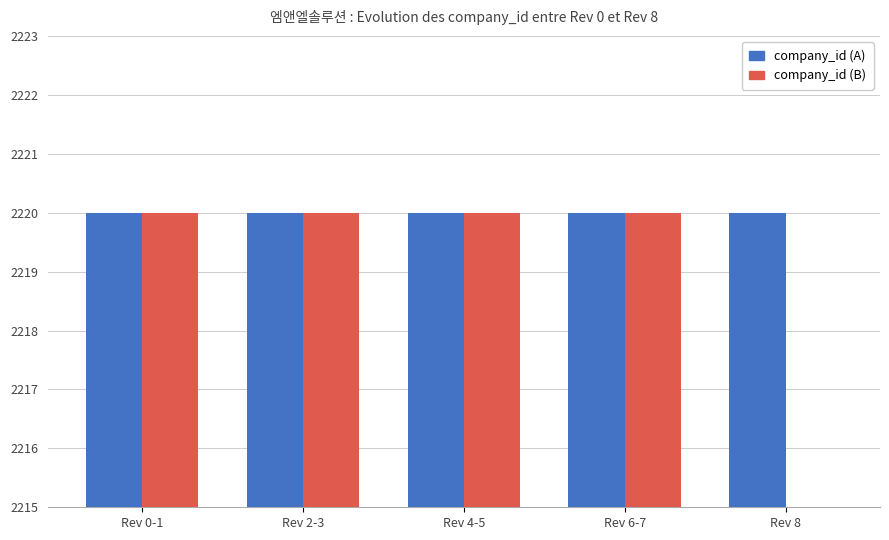

Which series changed the most between Rev 0-1 and Rev 4-5?

company_id (A)